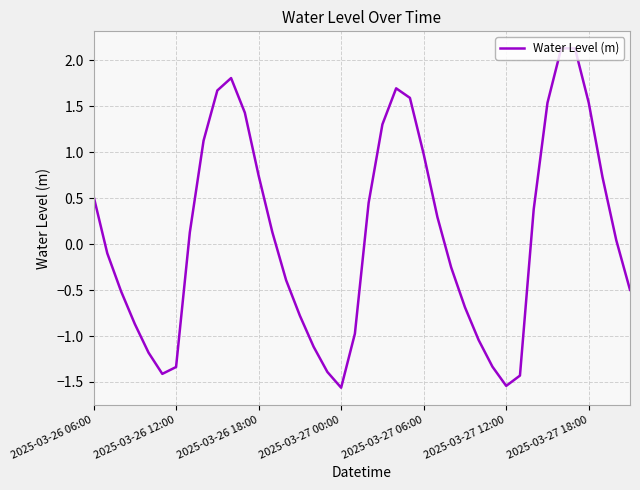

True or false: there are more than 2 points higher than both neighbors.

True